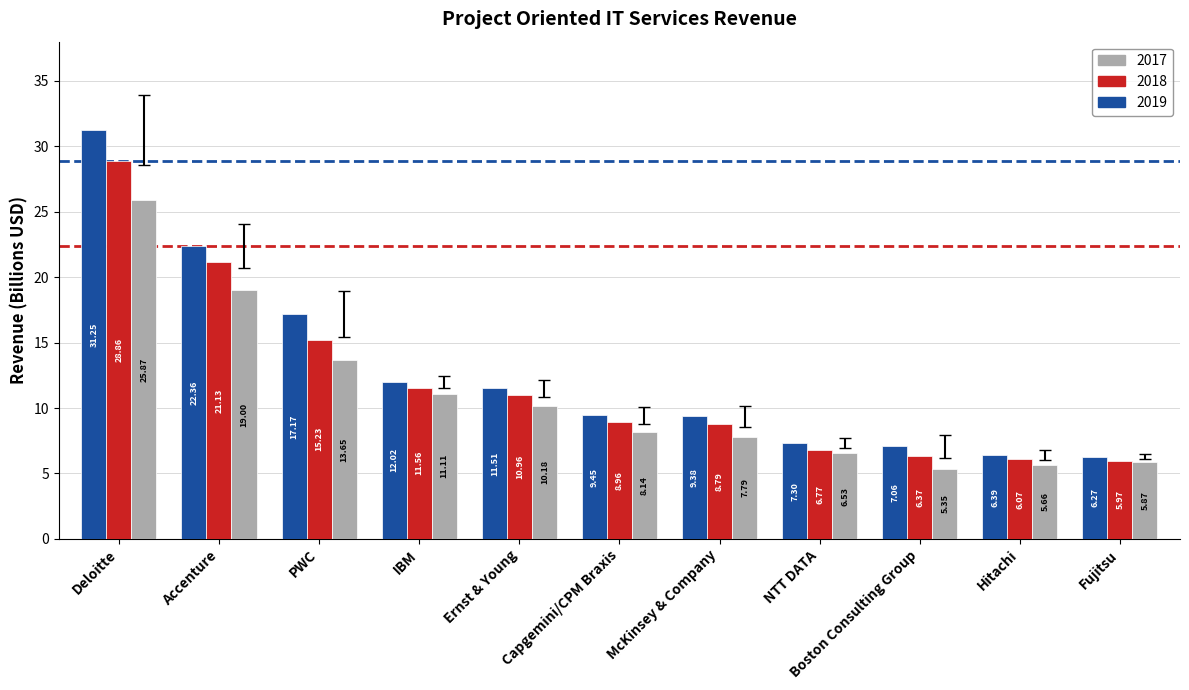

Which series has the widest spread of values?

2019